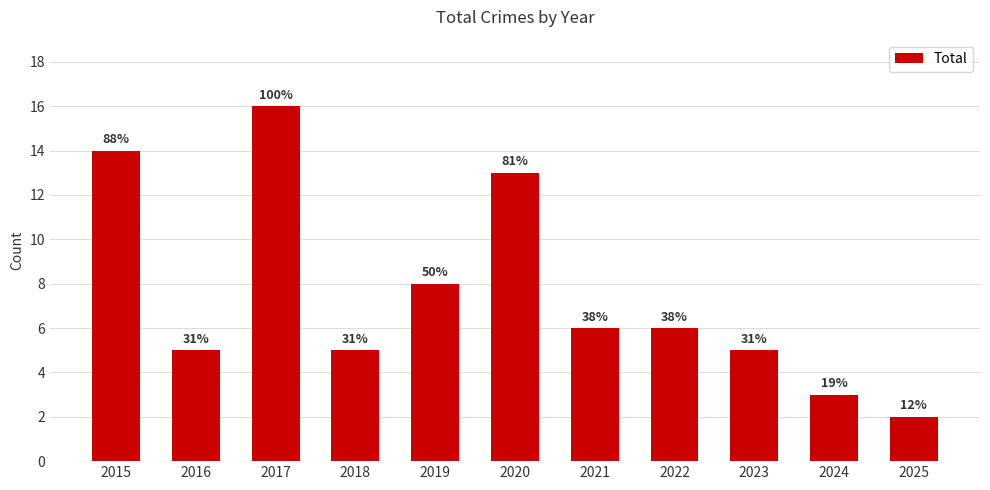

Does the chart contain any negative values?

No